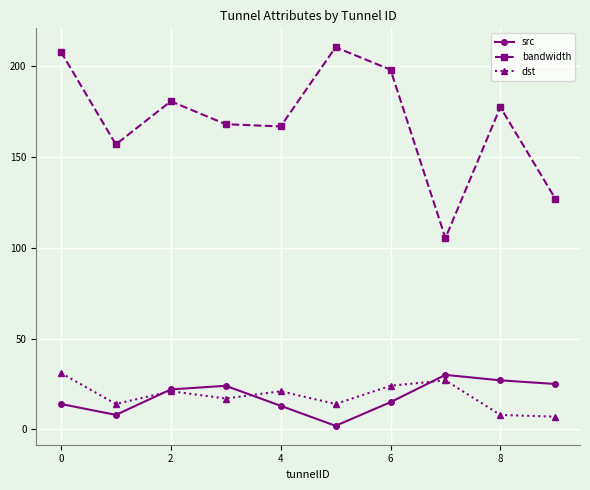

What is the value of the src point at the 8th from the left?

30.0